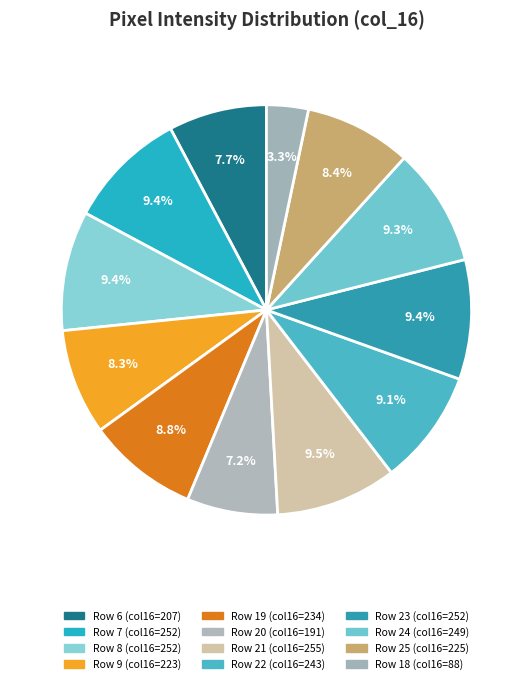

Count the number of slices in the pie.

12